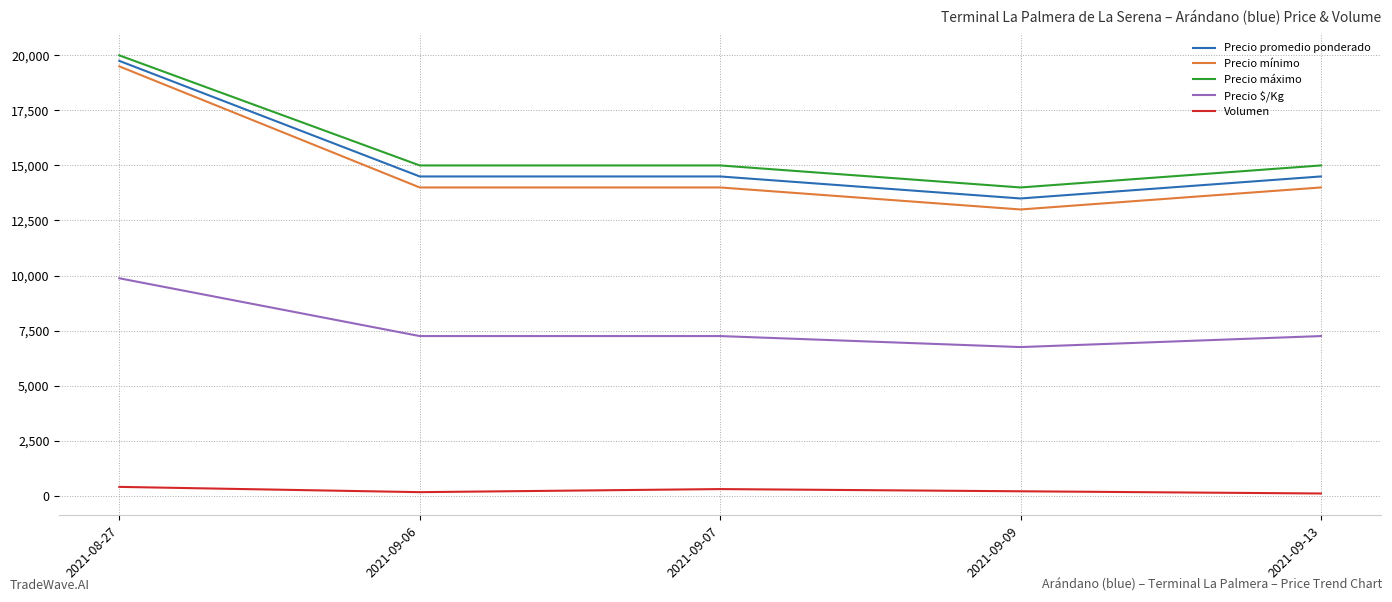

The value of Precio $/Kg at 2021-09-07 is 1793. True or false?

False